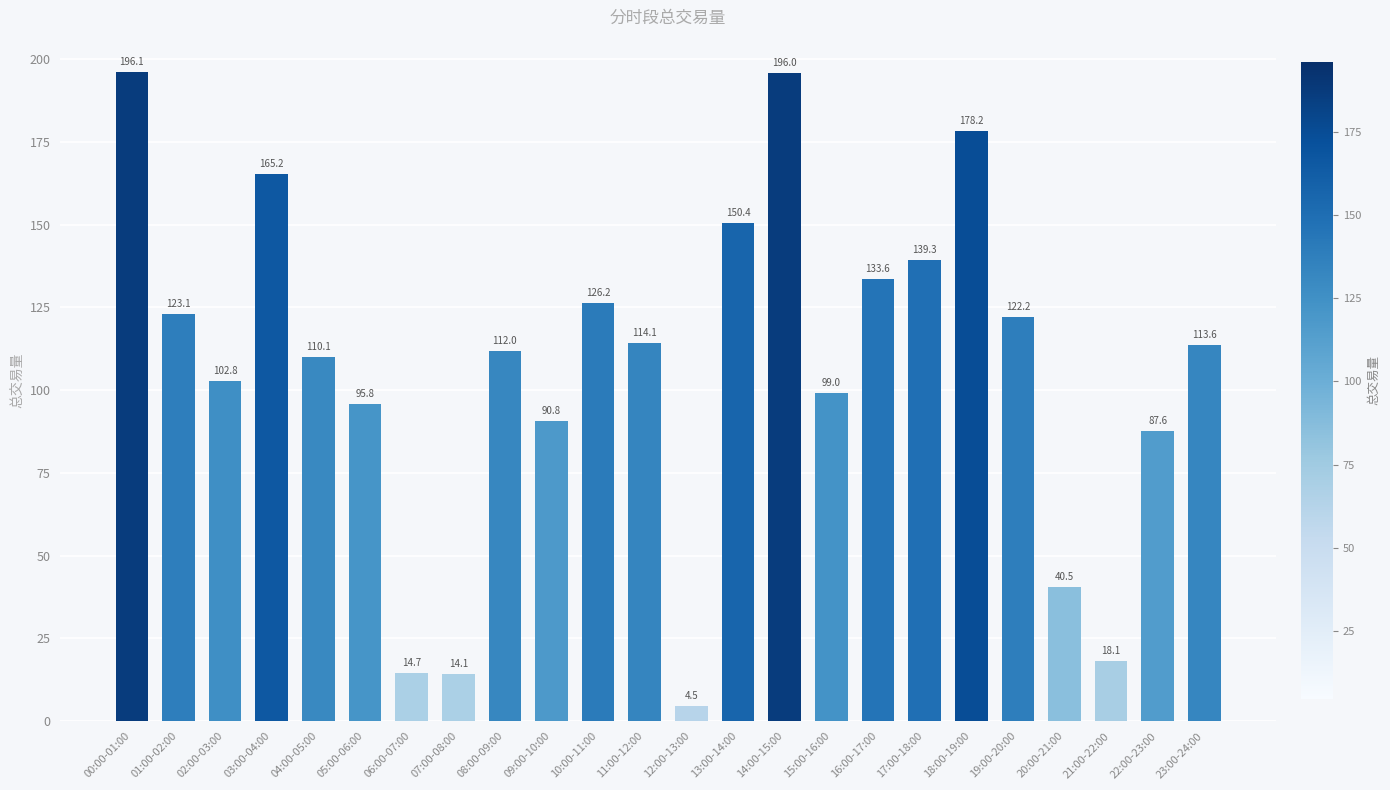

Between 22:00-23:00 and 14:00-15:00, which is larger?

14:00-15:00